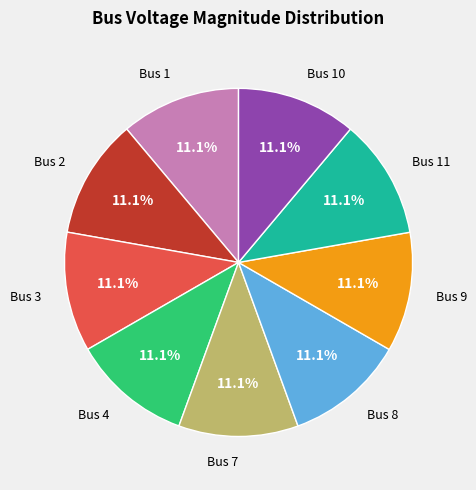

Is there a majority slice in this chart?

No